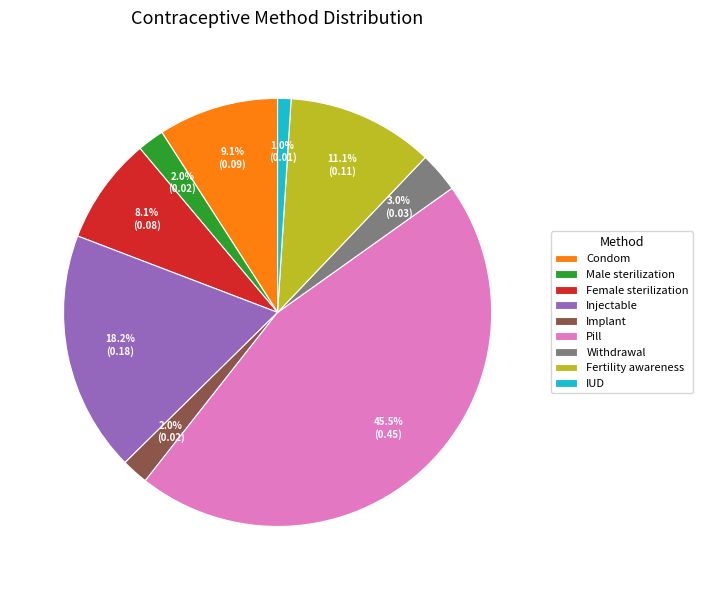

Which category has the biggest portion of the pie?

Pill